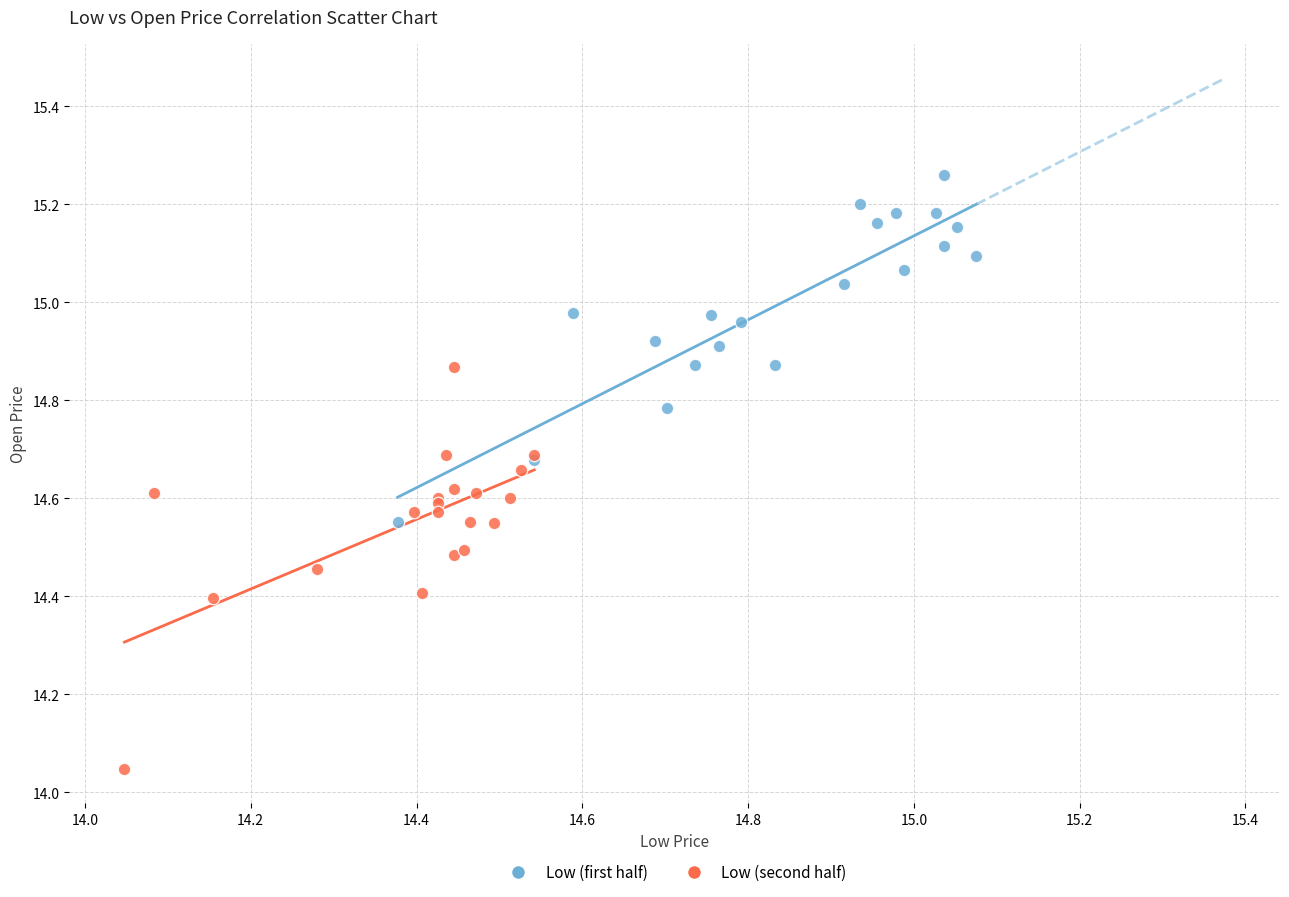

Which series contains the highest Y value?

Low (first half)